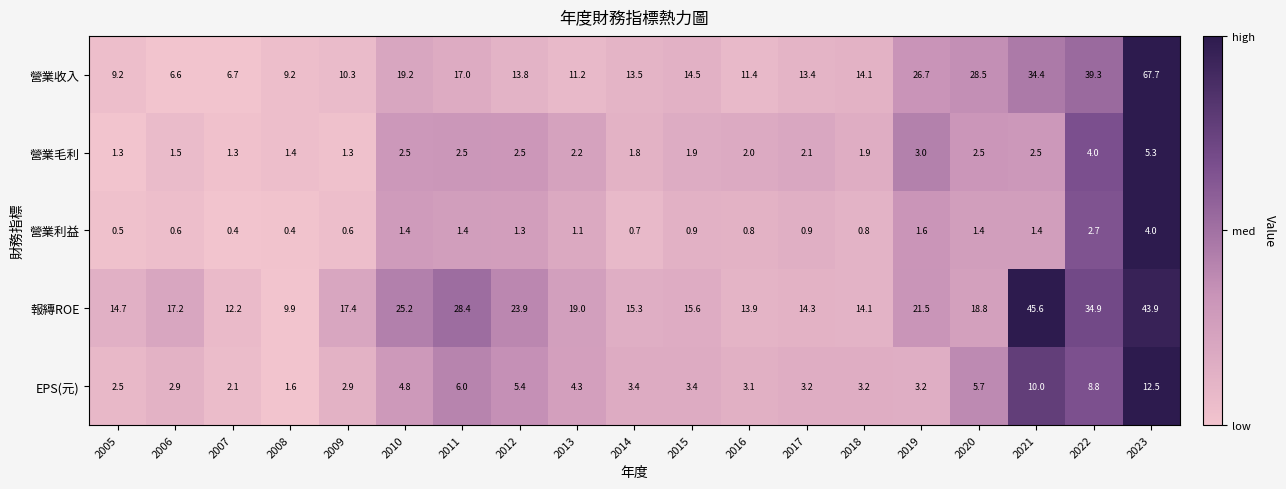

What is the difference between the maximum and minimum values in the 營業利益 series?

3.6